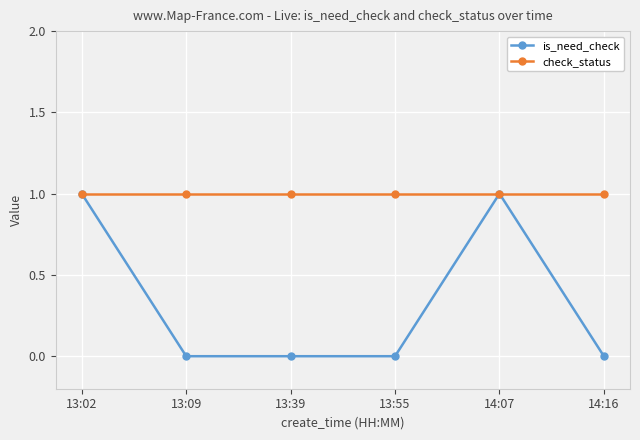

The value of check_status at 13:09 is 1. True or false?

True